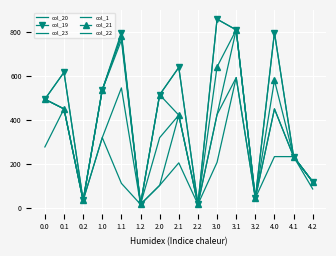

Is the value of col_20 at 0.2 greater than the value of col_21 at 0.2?

No